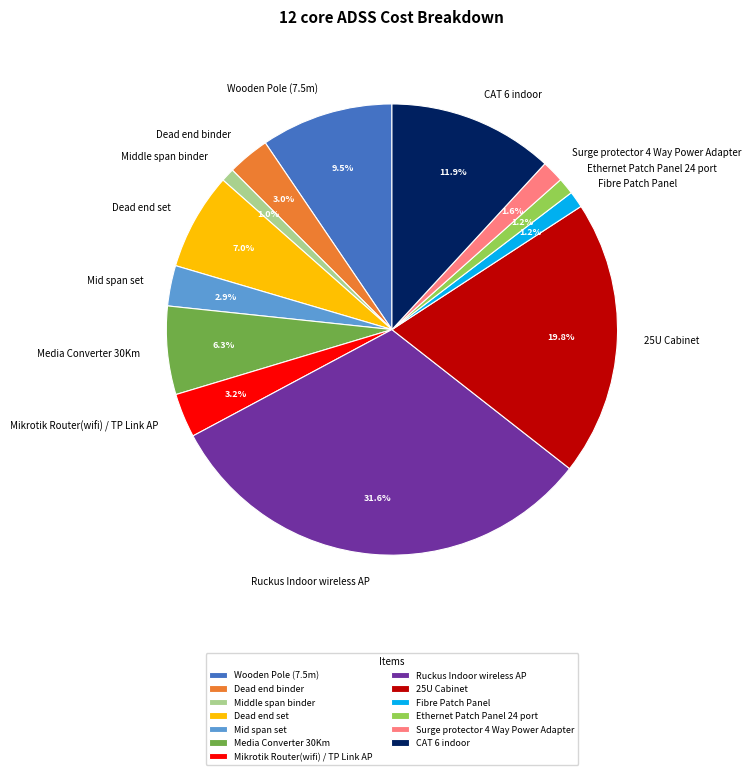

Does any single category account for the majority?

No